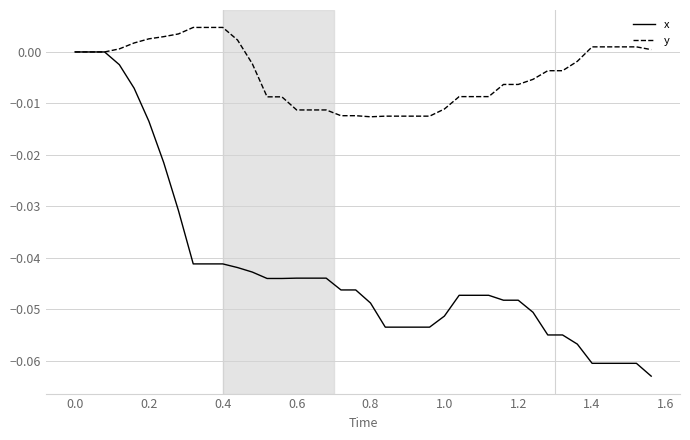

Which series has the largest total across all categories?

y